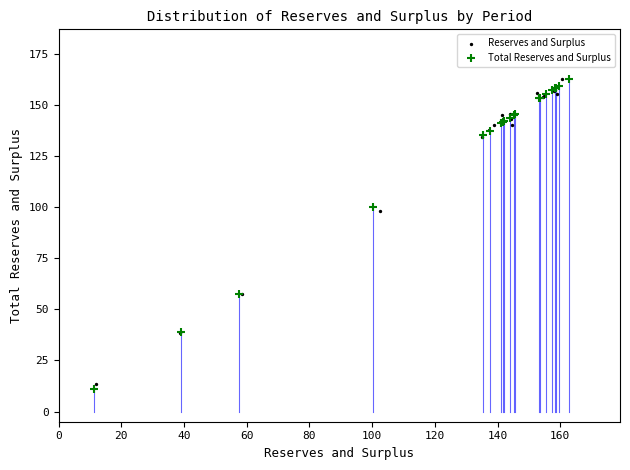

Which series has the largest Y range (max minus min)?

Total Reserves and Surplus